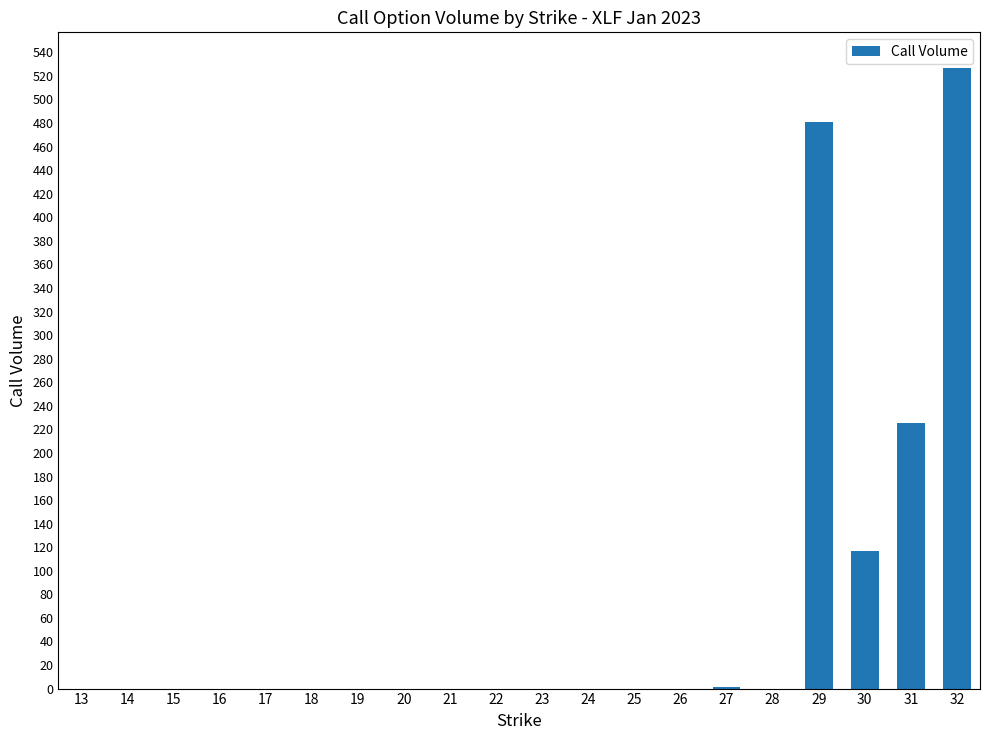

What is the sum of the values at 30 and 25?

117